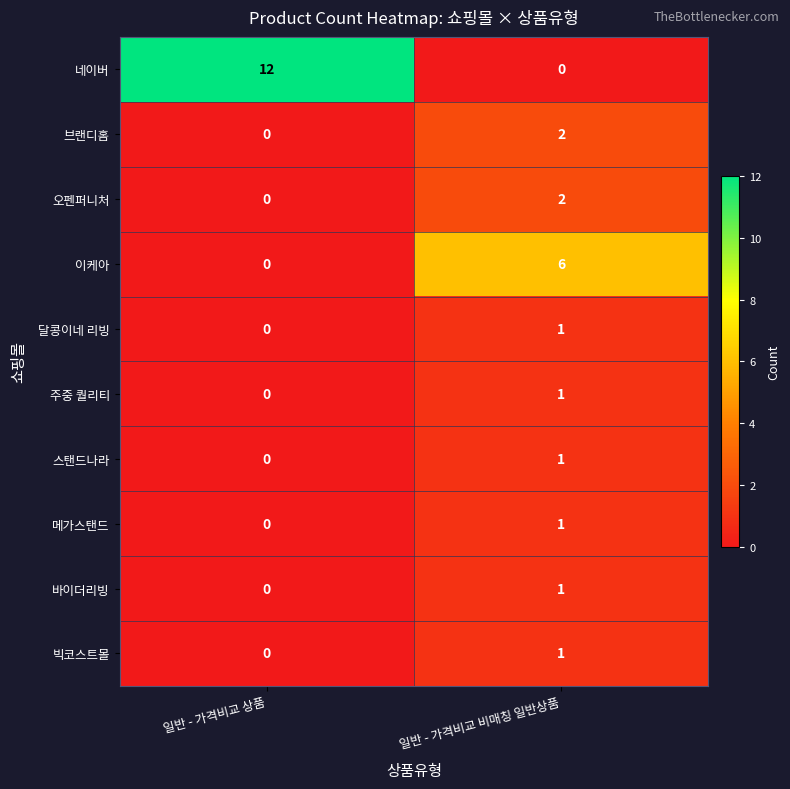

Where is 빅코스트몰 nearest to the value 0?

일반 - 가격비교 상품